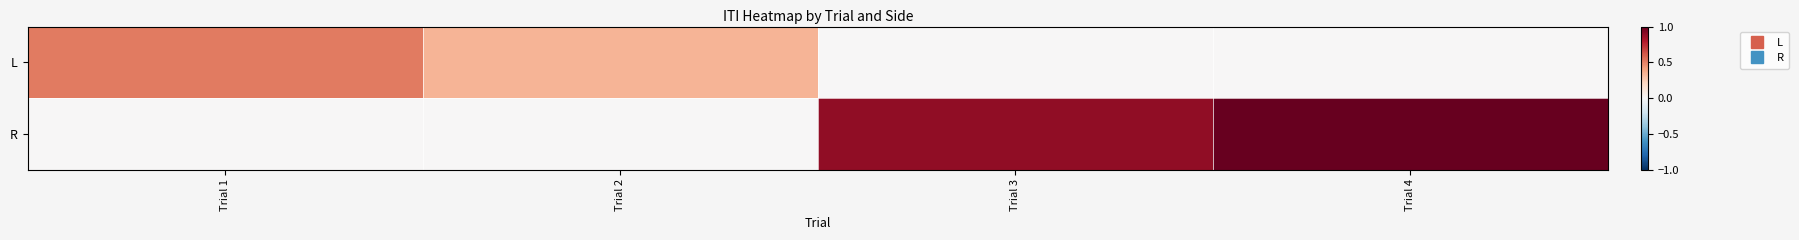

Reading right to left, list all the values displayed in this chart.

L: Trial 4=0.0	Trial 3=0.0	Trial 2=0.3	Trial 1=0.5
R: Trial 4=1.0	Trial 3=0.9	Trial 2=0.0	Trial 1=0.0